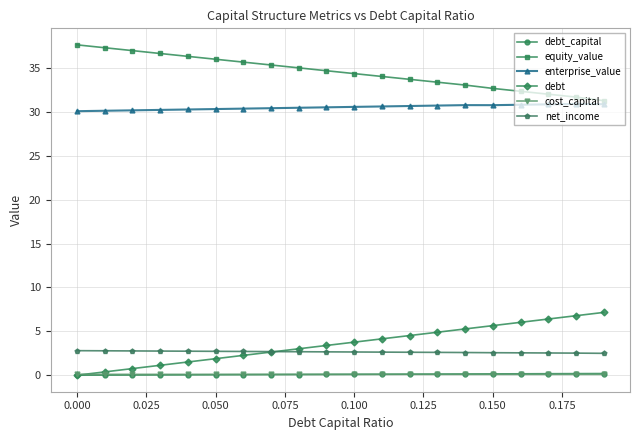

What is the highest value of the net_income series?

2.8